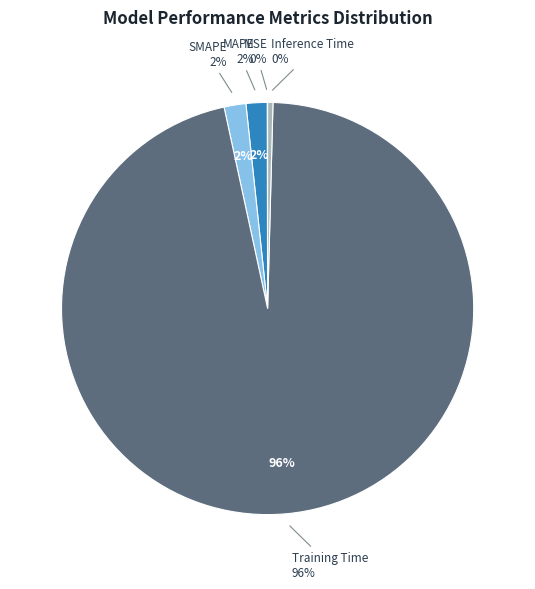

To the nearest percent, what is the difference between the largest and smallest slice percentages?

96%